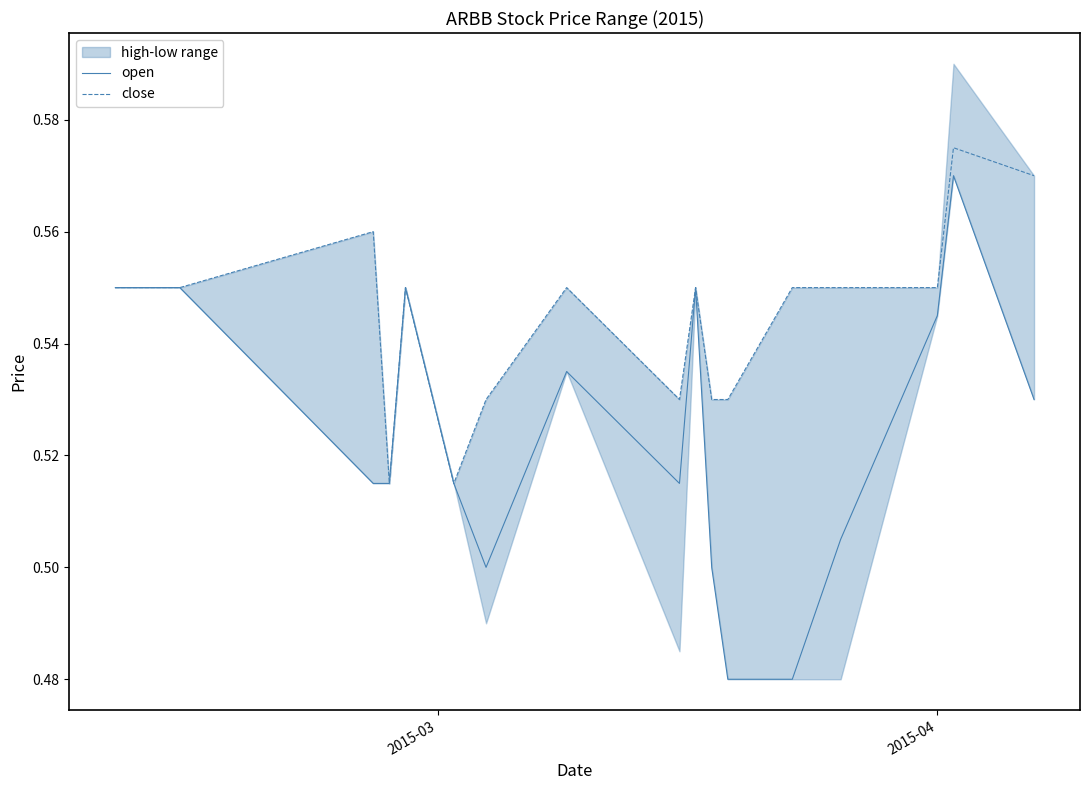

What is the value of the open point at the 16th from the left?

0.6